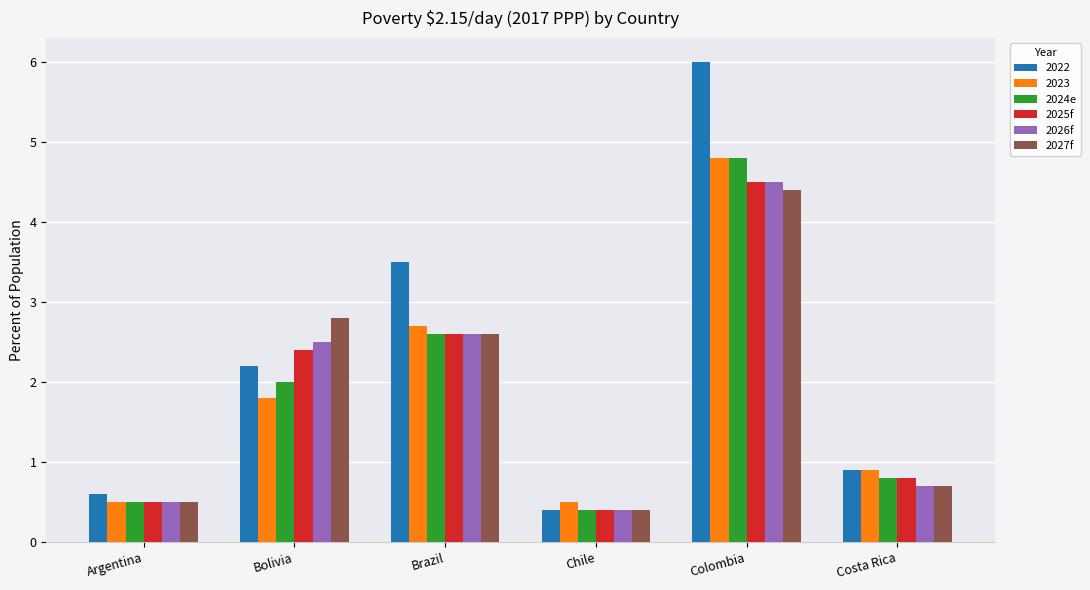

What is the difference between the maximum and second lowest values in the 2026f series?

4.0